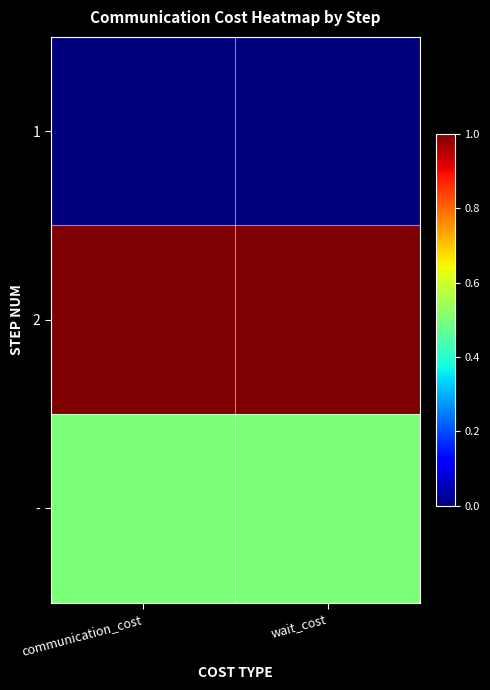

List the series in order of their overall mean, lowest first.

1, -, 2